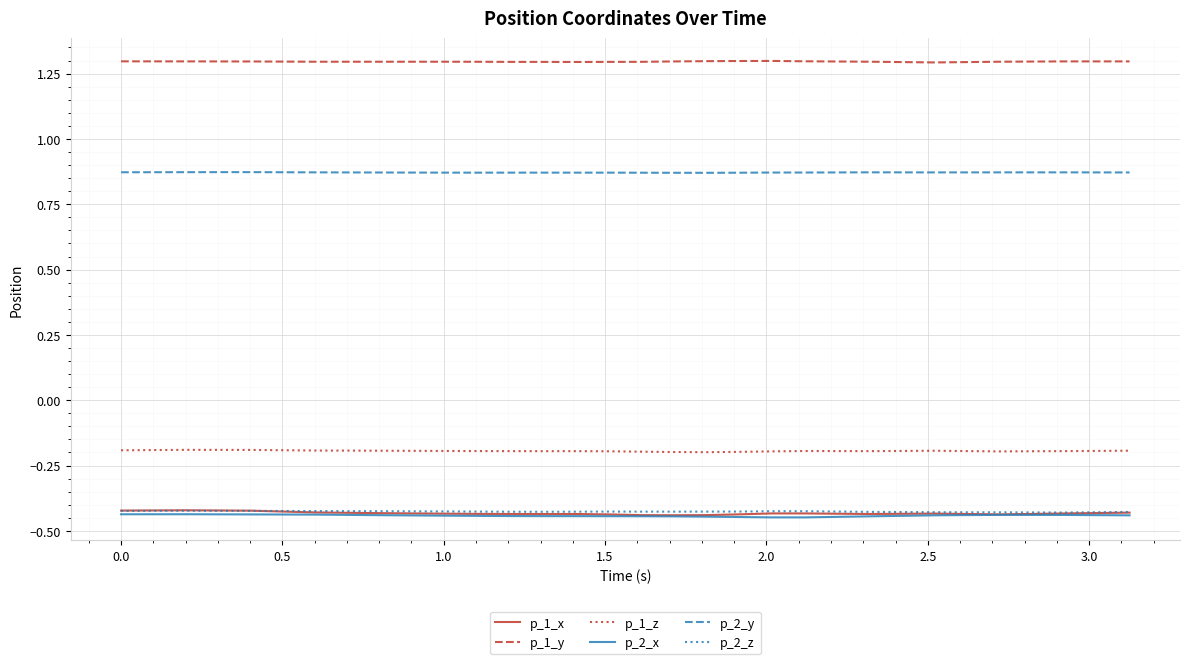

What is the maximum value shown in the chart?

1.3